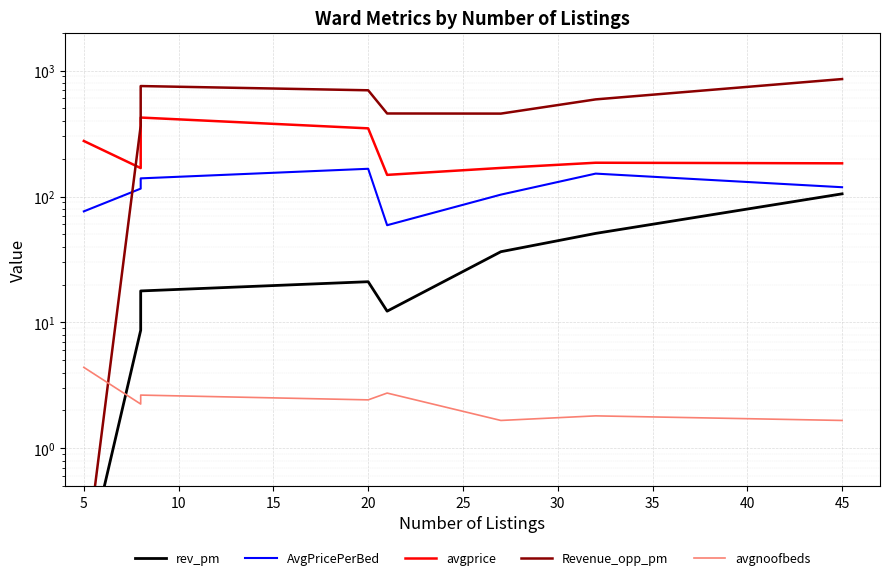

What is the sum of the AvgPricePerBed values at 30 and 15?

318.0